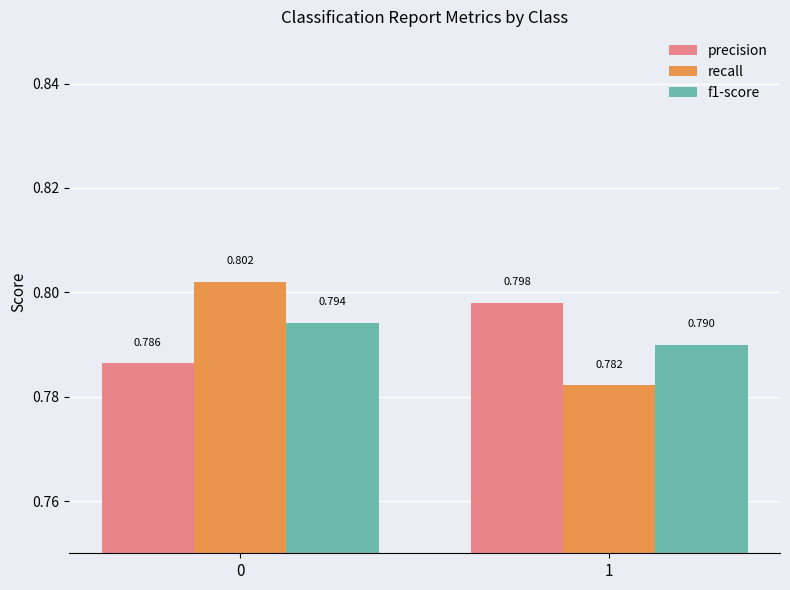

How many categories are shown in the chart?

2